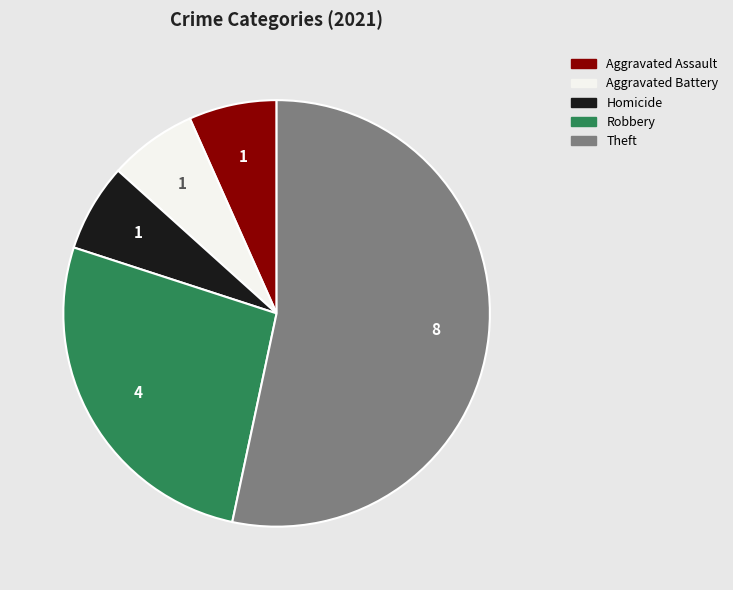

What is the ratio of the value at Theft to the value at Aggravated Battery?

8.0